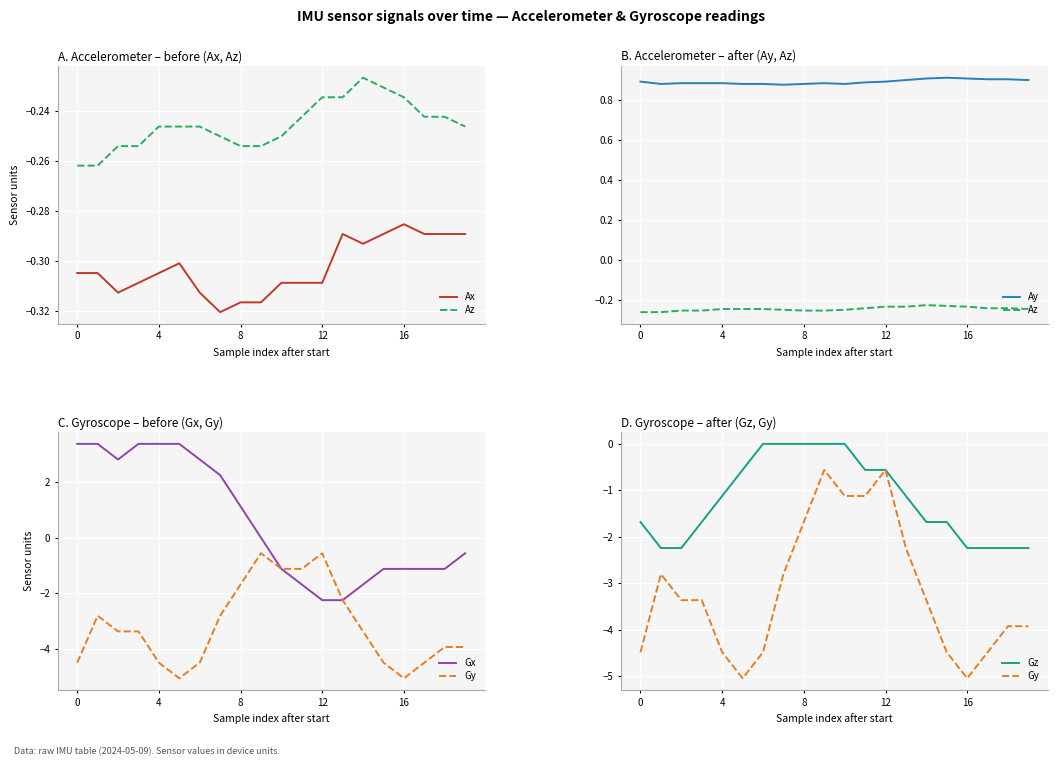

Which series has the largest range (max minus min)?

Gx